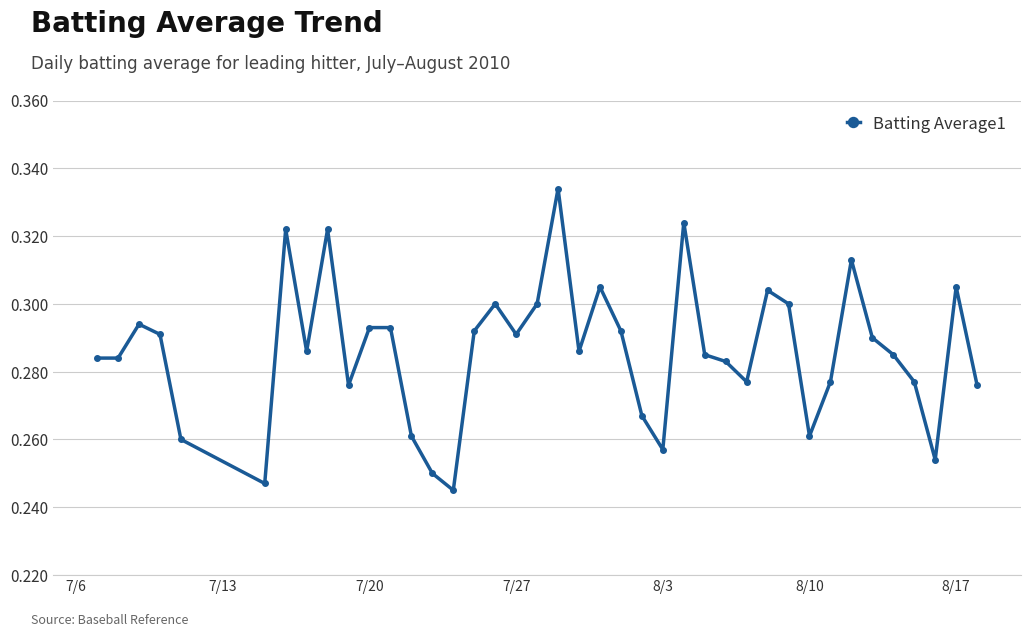

Count the values in the range 0 to 1.

40